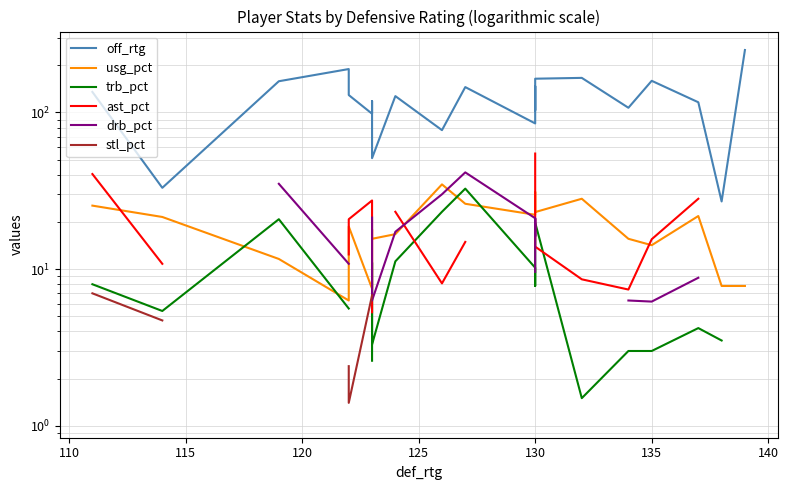

At which label is stl_pct closest to 4?

130